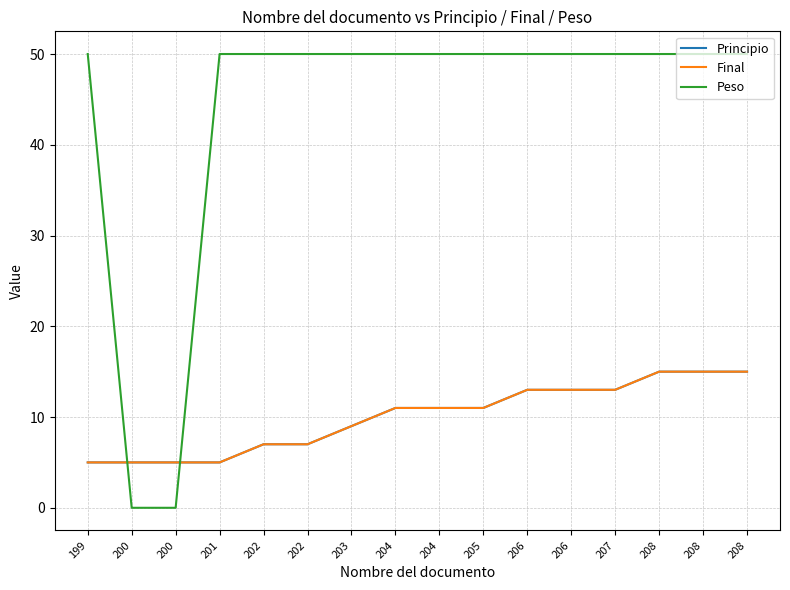

Which series changed the most between 202 and 208?

Principio